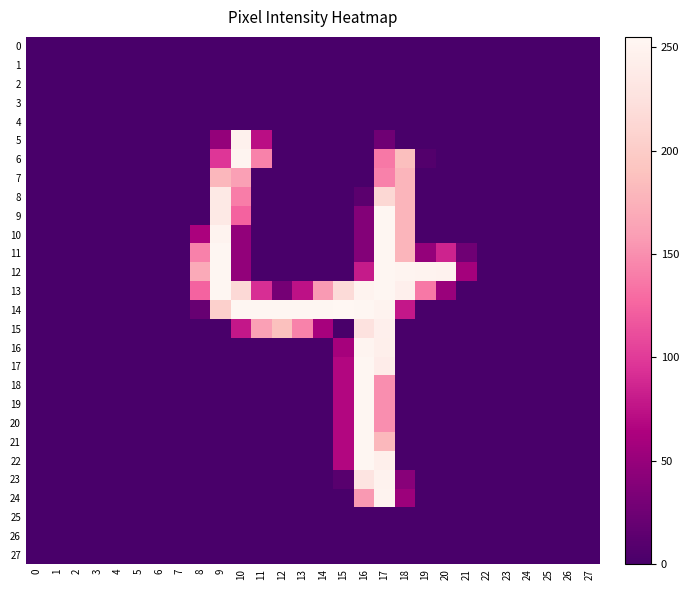

Reading left to right, what are all the values shown in this chart?

0: 0=0	1=0	2=0	3=0	4=0	5=0	6=0	7=0	8=0	9=0	10=0	11=0	12=0	13=0	14=0	15=0	16=0	17=0	18=0	19=0	20=0	21=0	22=0	23=0	24=0	25=0	26=0	27=0
1: 0=0	1=0	2=0	3=0	4=0	5=0	6=0	7=0	8=0	9=0	10=0	11=0	12=0	13=0	14=0	15=0	16=0	17=0	18=0	19=0	20=0	21=0	22=0	23=0	24=0	25=0	26=0	27=0
2: 0=0	1=0	2=0	3=0	4=0	5=0	6=0	7=0	8=0	9=0	10=0	11=0	12=0	13=0	14=0	15=0	16=0	17=0	18=0	19=0	20=0	21=0	22=0	23=0	24=0	25=0	26=0	27=0
3: 0=0	1=0	2=0	3=0	4=0	5=0	6=0	7=0	8=0	9=0	10=0	11=0	12=0	13=0	14=0	15=0	16=0	17=0	18=0	19=0	20=0	21=0	22=0	23=0	24=0	25=0	26=0	27=0
4: 0=0	1=0	2=0	3=0	4=0	5=0	6=0	7=0	8=0	9=0	10=0	11=0	12=0	13=0	14=0	15=0	16=0	17=0	18=0	19=0	20=0	21=0	22=0	23=0	24=0	25=0	26=0	27=0
5: 0=0	1=0	2=0	3=0	4=0	5=0	6=0	7=0	8=0	9=48	10=247	11=72	12=0	13=0	14=0	15=0	16=0	17=25	18=0	19=0	20=0	21=0	22=0	23=0	24=0	25=0	26=0	27=0
6: 0=0	1=0	2=0	3=0	4=0	5=0	6=0	7=0	8=0	9=97	10=251	11=143	12=0	13=0	14=0	15=0	16=0	17=137	18=187	19=7	20=0	21=0	22=0	23=0	24=0	25=0	26=0	27=0
7: 0=0	1=0	2=0	3=0	4=0	5=0	6=0	7=0	8=0	9=180	10=161	11=0	12=0	13=0	14=0	15=0	16=0	17=142	18=178	19=0	20=0	21=0	22=0	23=0	24=0	25=0	26=0	27=0
8: 0=0	1=0	2=0	3=0	4=0	5=0	6=0	7=0	8=0	9=236	10=140	11=0	12=0	13=0	14=0	15=0	16=12	17=214	18=178	19=0	20=0	21=0	22=0	23=0	24=0	25=0	26=0	27=0
9: 0=0	1=0	2=0	3=0	4=0	5=0	6=0	7=0	8=0	9=236	10=124	11=0	12=0	13=0	14=0	15=0	16=38	17=254	18=178	19=0	20=0	21=0	22=0	23=0	24=0	25=0	26=0	27=0
10: 0=0	1=0	2=0	3=0	4=0	5=0	6=0	7=0	8=62	9=250	10=47	11=0	12=0	13=0	14=0	15=0	16=38	17=254	18=178	19=0	20=0	21=0	22=0	23=0	24=0	25=0	26=0	27=0
11: 0=0	1=0	2=0	3=0	4=0	5=0	6=0	7=0	8=142	9=254	10=47	11=0	12=0	13=0	14=0	15=0	16=38	17=254	18=178	19=48	20=85	21=25	22=0	23=0	24=0	25=0	26=0	27=0
12: 0=0	1=0	2=0	3=0	4=0	5=0	6=0	7=0	8=169	9=254	10=47	11=0	12=0	13=0	14=0	15=0	16=80	17=254	18=251	19=250	20=249	21=58	22=0	23=0	24=0	25=0	26=0	27=0
13: 0=0	1=0	2=0	3=0	4=0	5=0	6=0	7=0	8=125	9=254	10=216	11=92	12=29	13=74	14=157	15=218	16=250	17=254	18=245	19=137	20=52	21=0	22=0	23=0	24=0	25=0	26=0	27=0
14: 0=0	1=0	2=0	3=0	4=0	5=0	6=0	7=0	8=20	9=205	10=254	11=254	12=254	13=254	14=254	15=255	16=254	17=250	18=78	19=0	20=0	21=0	22=0	23=0	24=0	25=0	26=0	27=0
15: 0=0	1=0	2=0	3=0	4=0	5=0	6=0	7=0	8=0	9=0	10=78	11=161	12=188	13=143	14=60	15=0	16=227	17=245	18=0	19=0	20=0	21=0	22=0	23=0	24=0	25=0	26=0	27=0
16: 0=0	1=0	2=0	3=0	4=0	5=0	6=0	7=0	8=0	9=0	10=0	11=0	12=0	13=0	14=0	15=59	16=251	17=244	18=0	19=0	20=0	21=0	22=0	23=0	24=0	25=0	26=0	27=0
17: 0=0	1=0	2=0	3=0	4=0	5=0	6=0	7=0	8=0	9=0	10=0	11=0	12=0	13=0	14=0	15=67	16=254	17=241	18=0	19=0	20=0	21=0	22=0	23=0	24=0	25=0	26=0	27=0
18: 0=0	1=0	2=0	3=0	4=0	5=0	6=0	7=0	8=0	9=0	10=0	11=0	12=0	13=0	14=0	15=67	16=254	17=150	18=0	19=0	20=0	21=0	22=0	23=0	24=0	25=0	26=0	27=0
19: 0=0	1=0	2=0	3=0	4=0	5=0	6=0	7=0	8=0	9=0	10=0	11=0	12=0	13=0	14=0	15=67	16=254	17=150	18=0	19=0	20=0	21=0	22=0	23=0	24=0	25=0	26=0	27=0
20: 0=0	1=0	2=0	3=0	4=0	5=0	6=0	7=0	8=0	9=0	10=0	11=0	12=0	13=0	14=0	15=67	16=254	17=150	18=0	19=0	20=0	21=0	22=0	23=0	24=0	25=0	26=0	27=0
21: 0=0	1=0	2=0	3=0	4=0	5=0	6=0	7=0	8=0	9=0	10=0	11=0	12=0	13=0	14=0	15=67	16=254	17=181	18=0	19=0	20=0	21=0	22=0	23=0	24=0	25=0	26=0	27=0
22: 0=0	1=0	2=0	3=0	4=0	5=0	6=0	7=0	8=0	9=0	10=0	11=0	12=0	13=0	14=0	15=67	16=254	17=244	18=0	19=0	20=0	21=0	22=0	23=0	24=0	25=0	26=0	27=0
23: 0=0	1=0	2=0	3=0	4=0	5=0	6=0	7=0	8=0	9=0	10=0	11=0	12=0	13=0	14=0	15=10	16=230	17=249	18=41	19=0	20=0	21=0	22=0	23=0	24=0	25=0	26=0	27=0
24: 0=0	1=0	2=0	3=0	4=0	5=0	6=0	7=0	8=0	9=0	10=0	11=0	12=0	13=0	14=0	15=0	16=156	17=250	18=53	19=0	20=0	21=0	22=0	23=0	24=0	25=0	26=0	27=0
25: 0=0	1=0	2=0	3=0	4=0	5=0	6=0	7=0	8=0	9=0	10=0	11=0	12=0	13=0	14=0	15=0	16=0	17=0	18=0	19=0	20=0	21=0	22=0	23=0	24=0	25=0	26=0	27=0
26: 0=0	1=0	2=0	3=0	4=0	5=0	6=0	7=0	8=0	9=0	10=0	11=0	12=0	13=0	14=0	15=0	16=0	17=0	18=0	19=0	20=0	21=0	22=0	23=0	24=0	25=0	26=0	27=0
27: 0=0	1=0	2=0	3=0	4=0	5=0	6=0	7=0	8=0	9=0	10=0	11=0	12=0	13=0	14=0	15=0	16=0	17=0	18=0	19=0	20=0	21=0	22=0	23=0	24=0	25=0	26=0	27=0